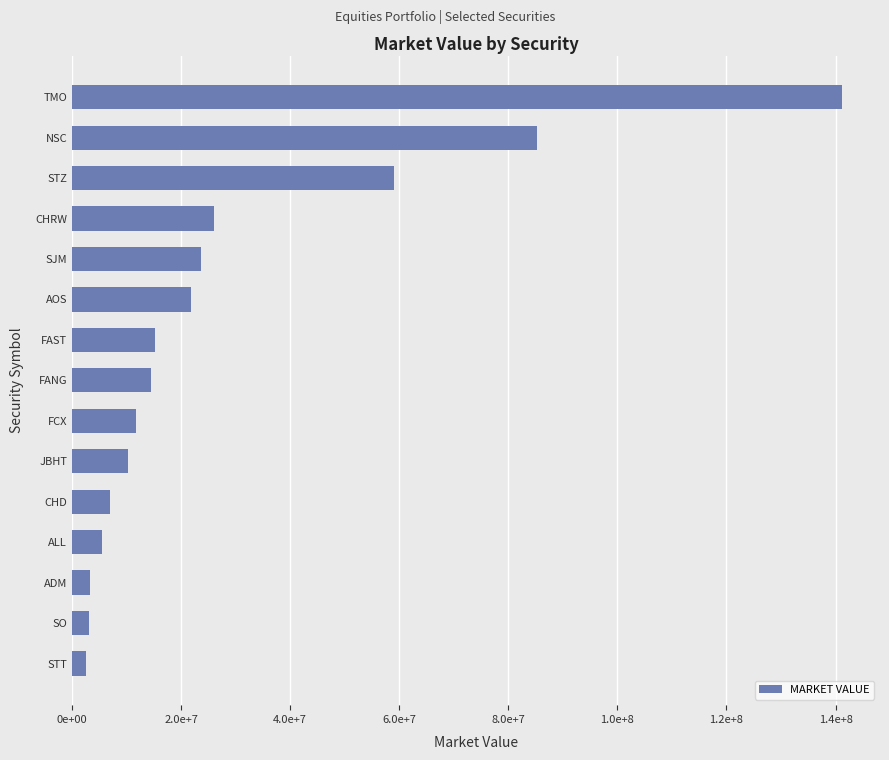

Does the chart contain any negative values?

No